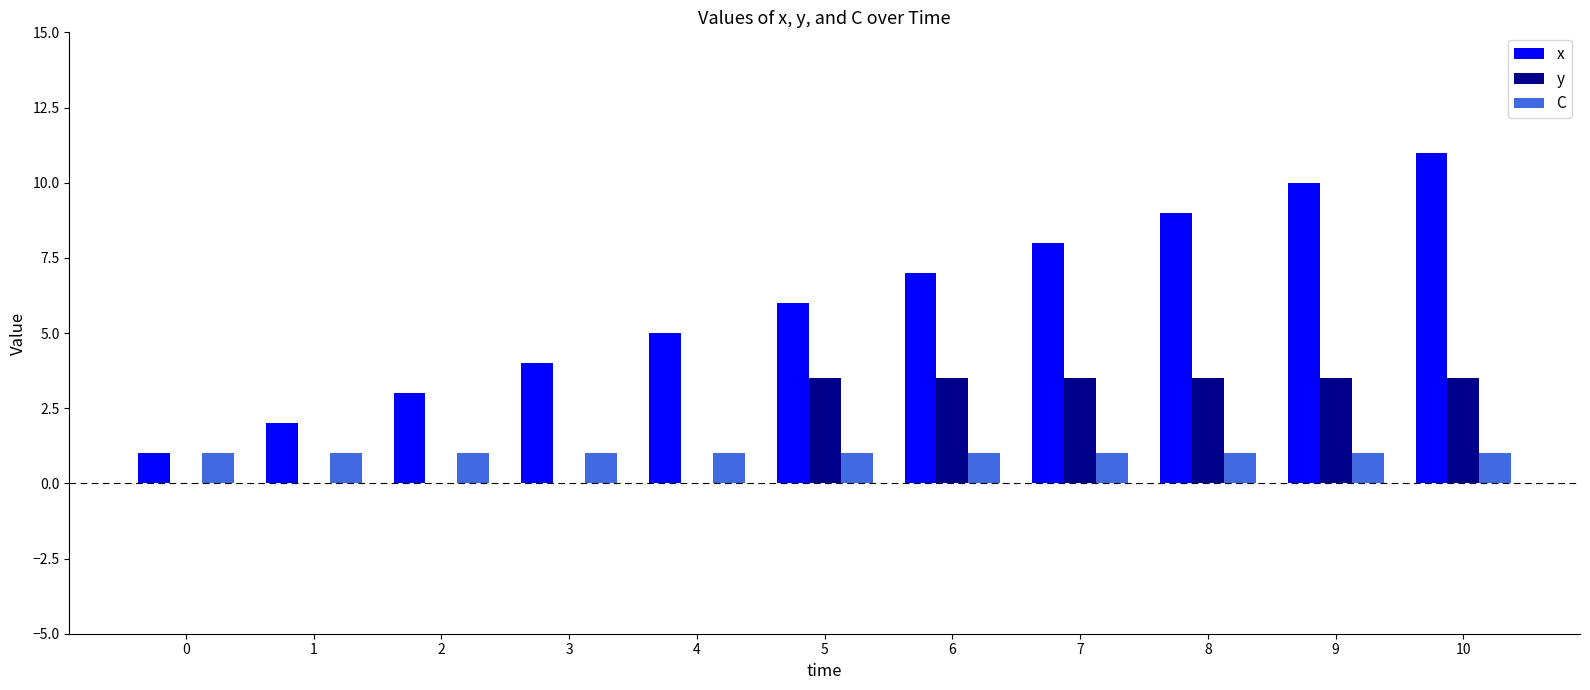

Is it true that x equals 2.5 at 7?

False